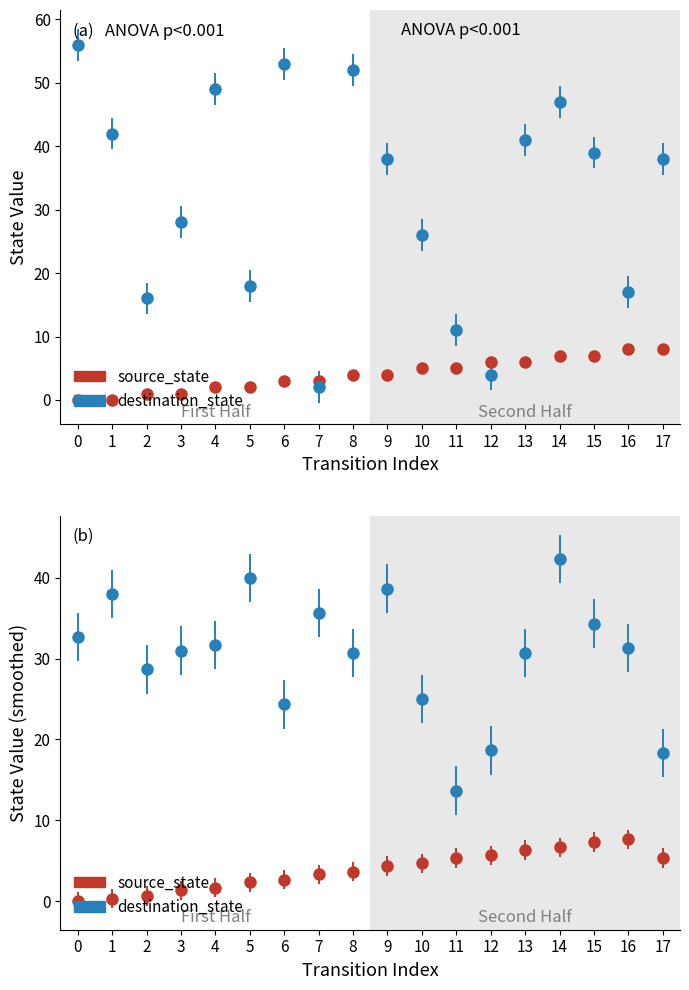

Reading left to right, list all the values displayed in this chart.

source_state: 0=0	1=0	2=1	3=1	4=2	5=2	6=3	7=3	8=4	9=4	10=5	11=5	12=6	13=6	14=7	15=7	16=8	17=8
destination_state: 0=56	1=42	2=16	3=28	4=49	5=18	6=53	7=2	8=52	9=38	10=26	11=11	12=4	13=41	14=47	15=39	16=17	17=38